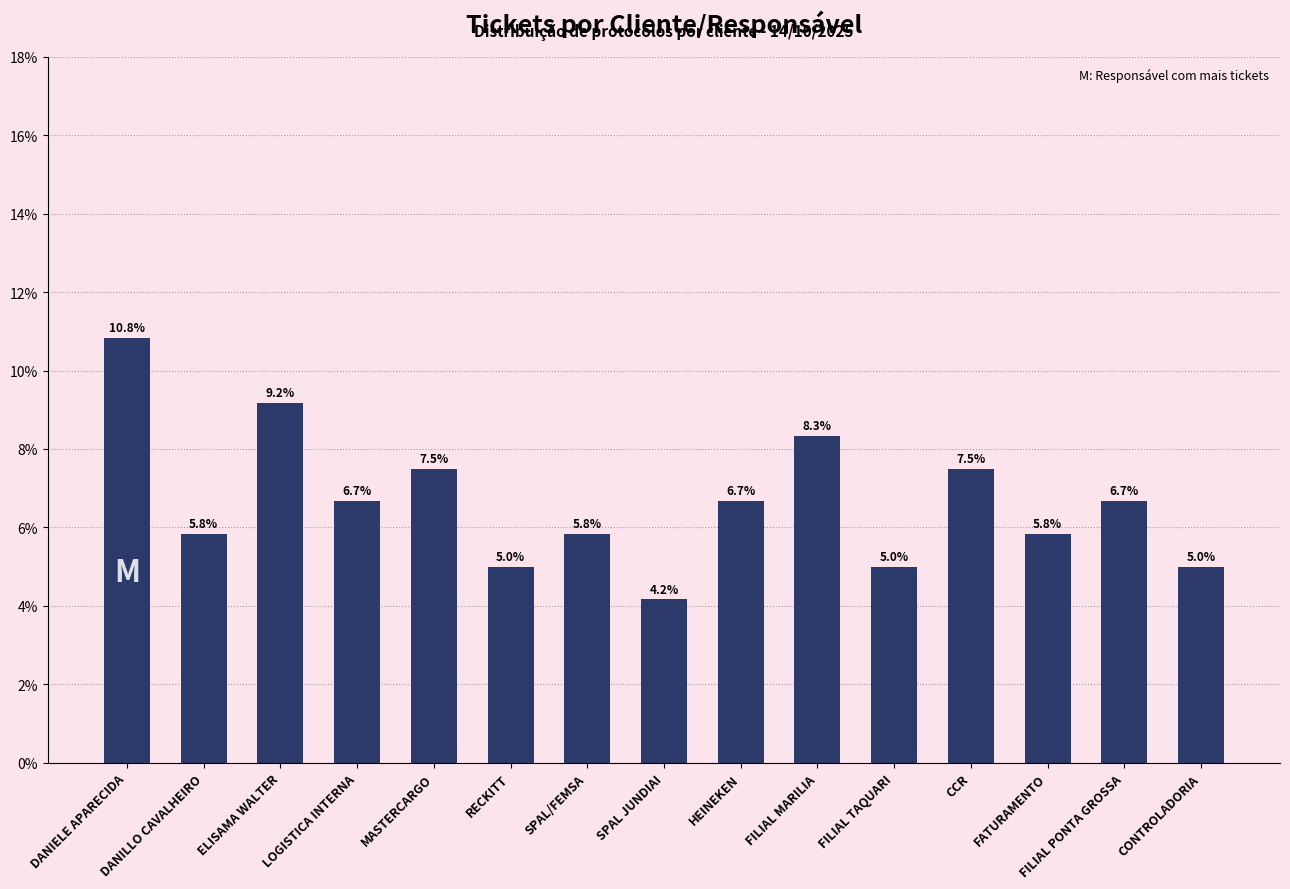

The value at MASTERCARGO is 7.5. True or false?

True